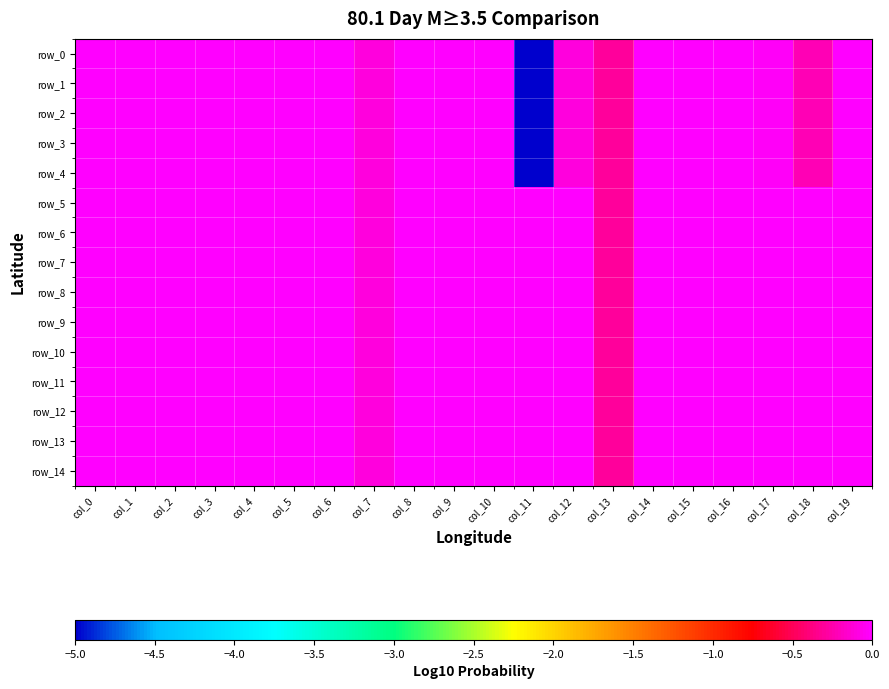

True or false: row_9 has a value of 0.3 at col_9.

False